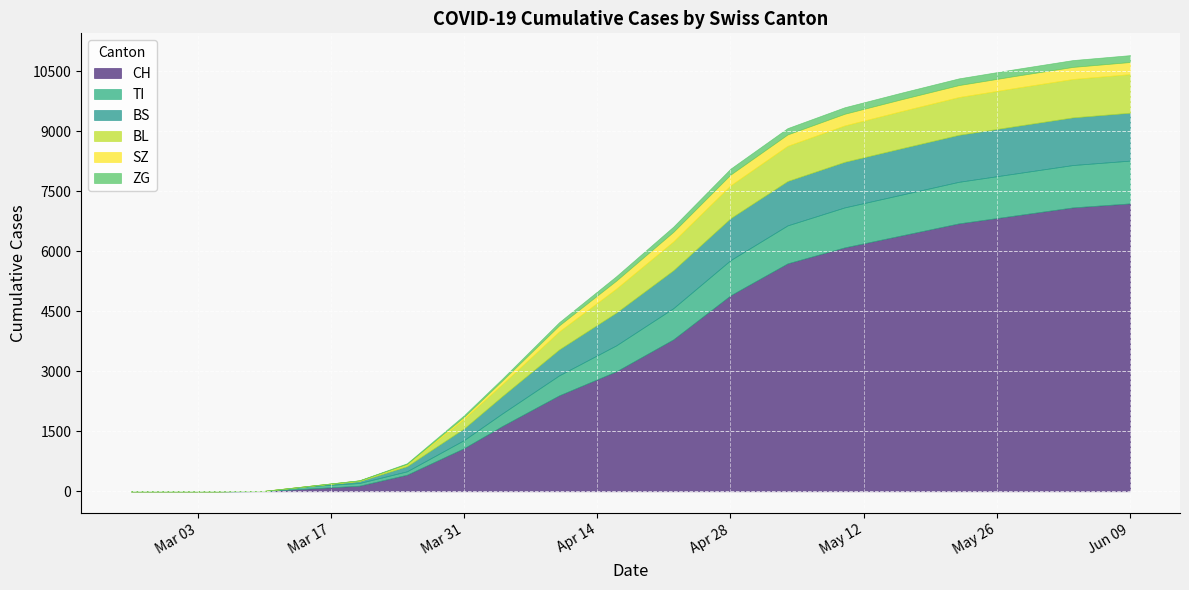

Is it true that BS equals 128 at 2020-03-25?

True